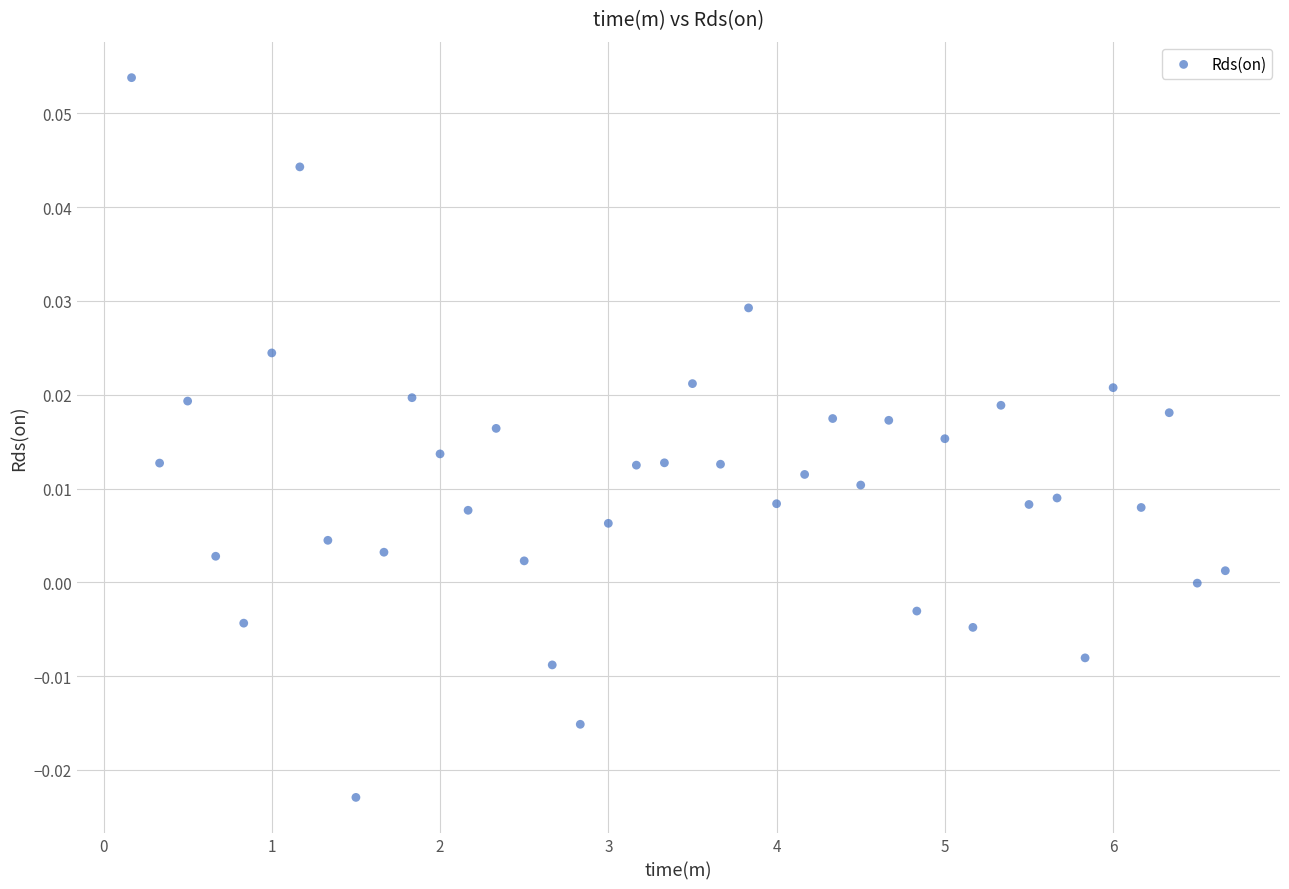

What is the range of X values (max minus min)?

6.5